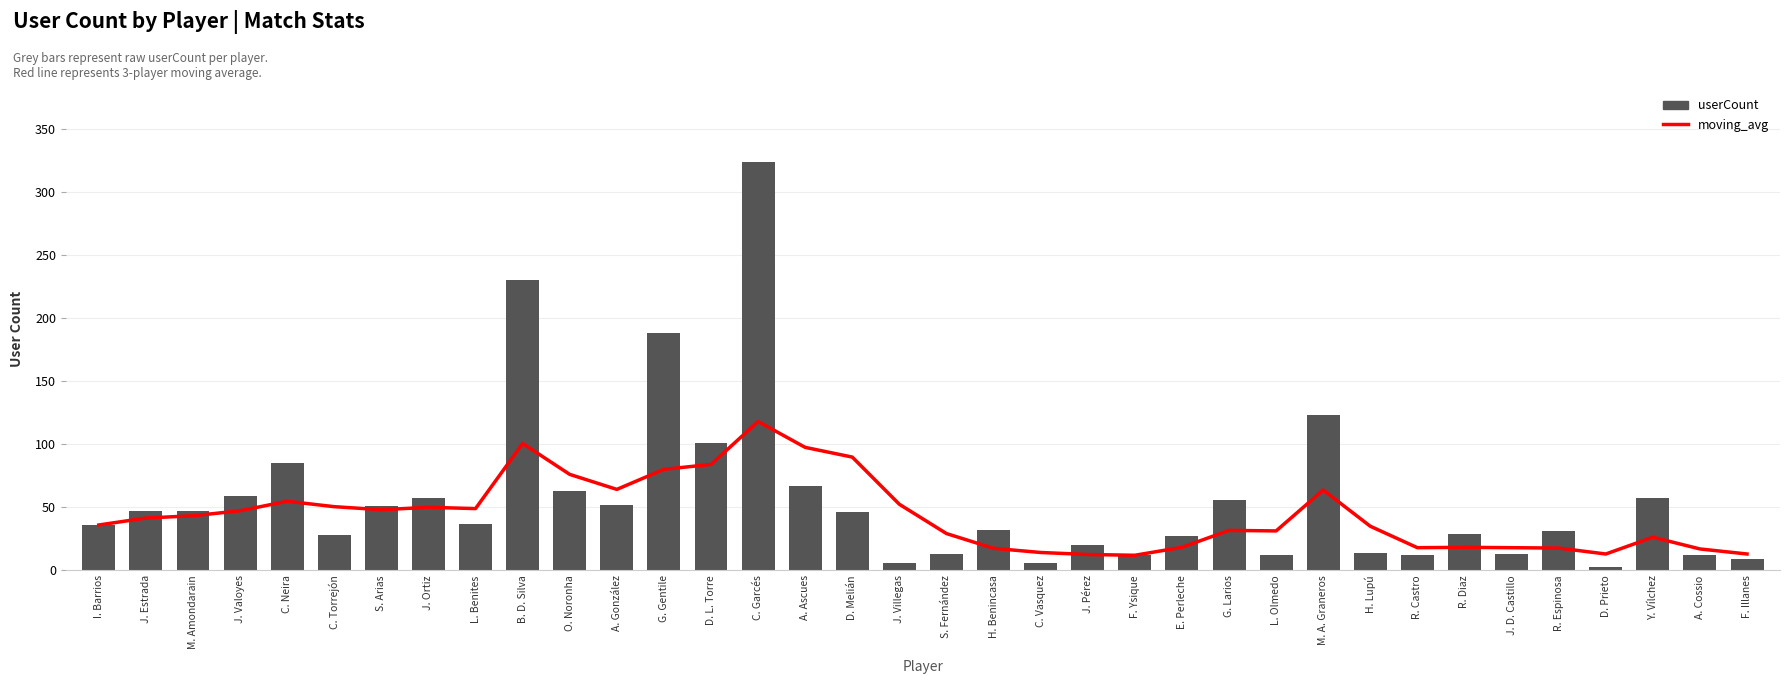

At how many categories does at least one series exceed 246?

1